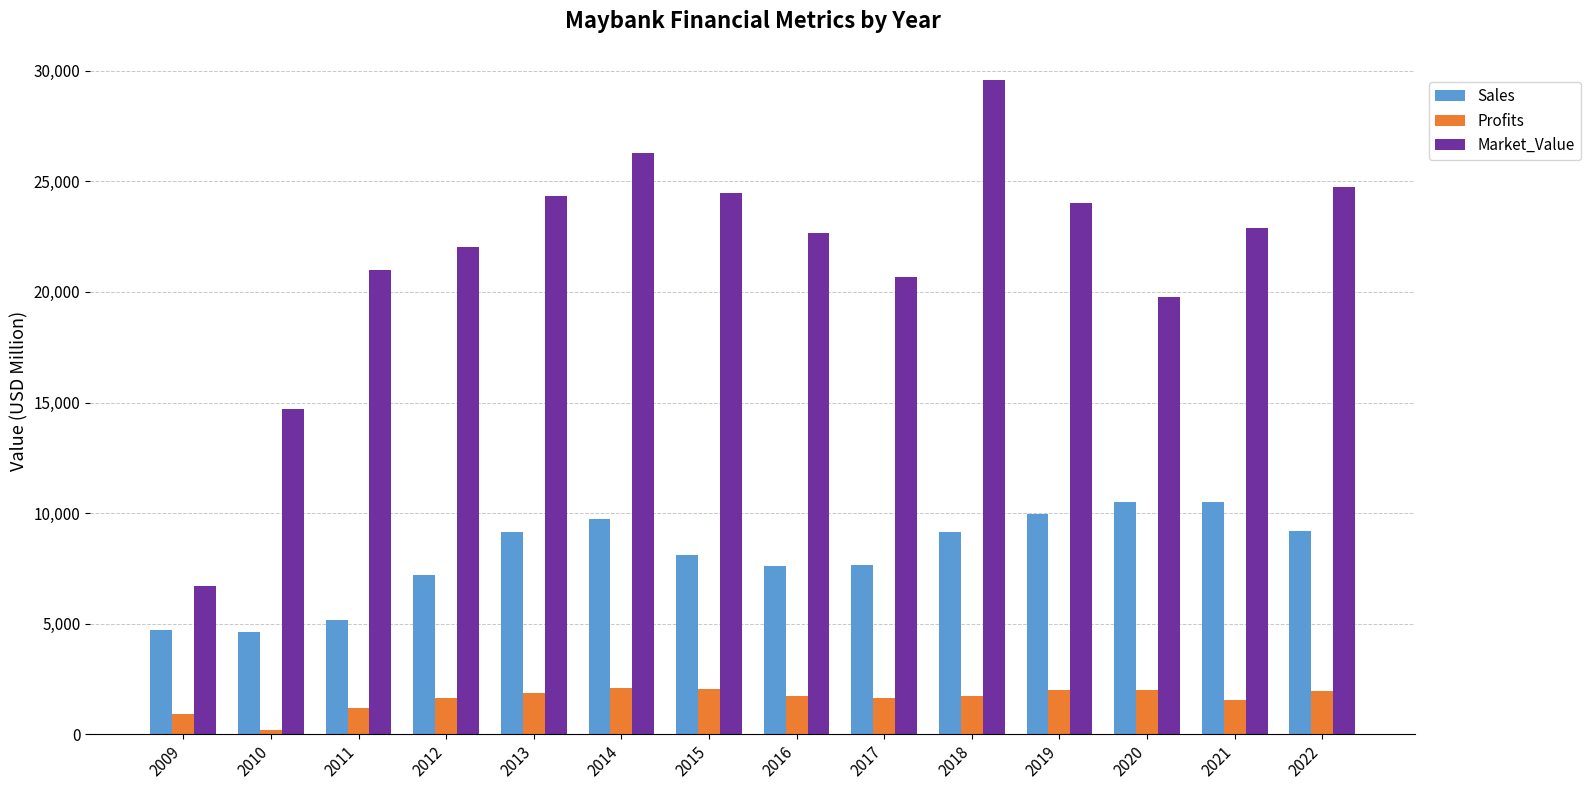

The value of Profits at 2012 is 2643.1. True or false?

False